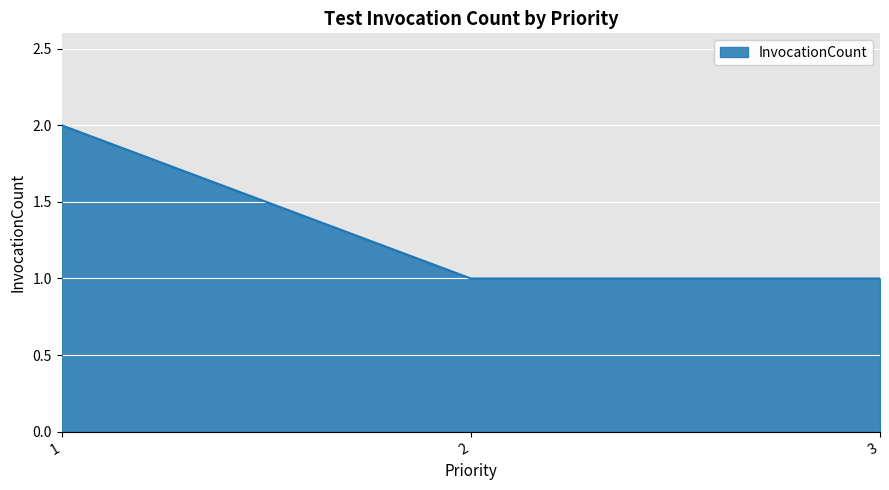

The value at 1 is 2. True or false?

True